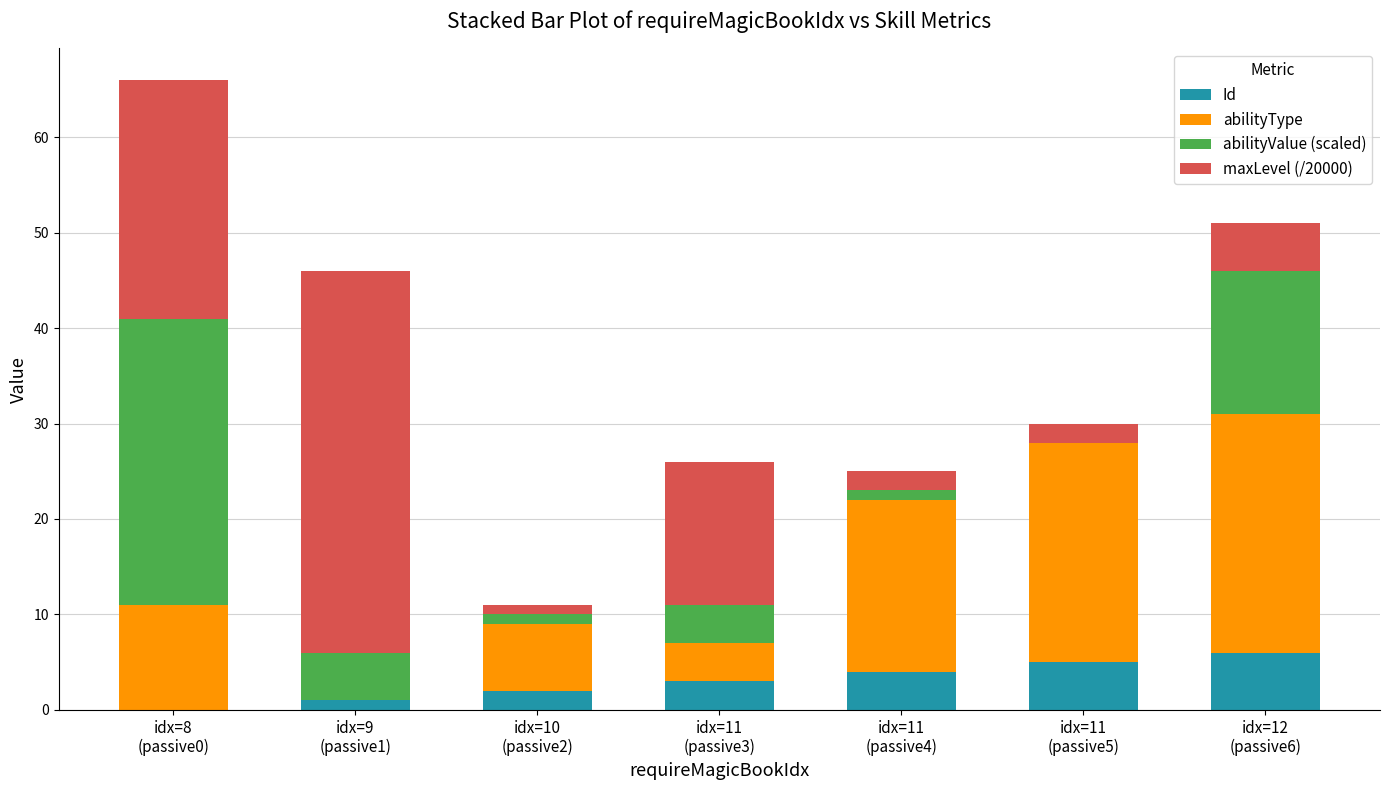

What is the maximum value for Id?

6